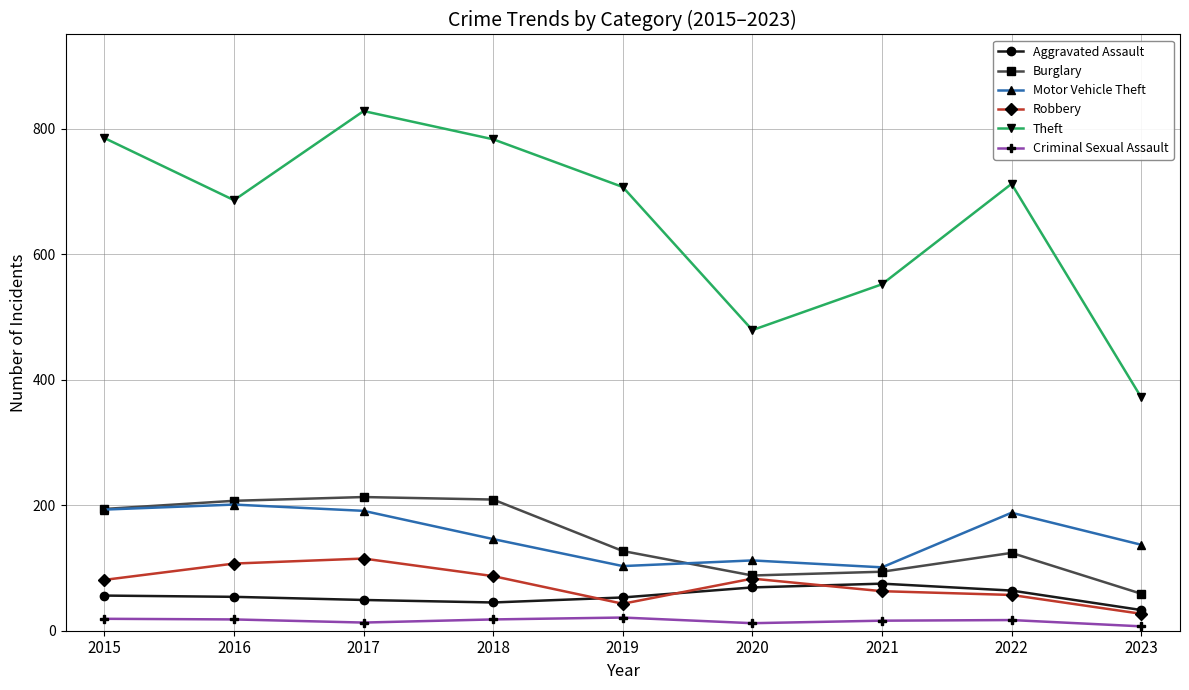

How many interior local peaks does the Theft series have?

2